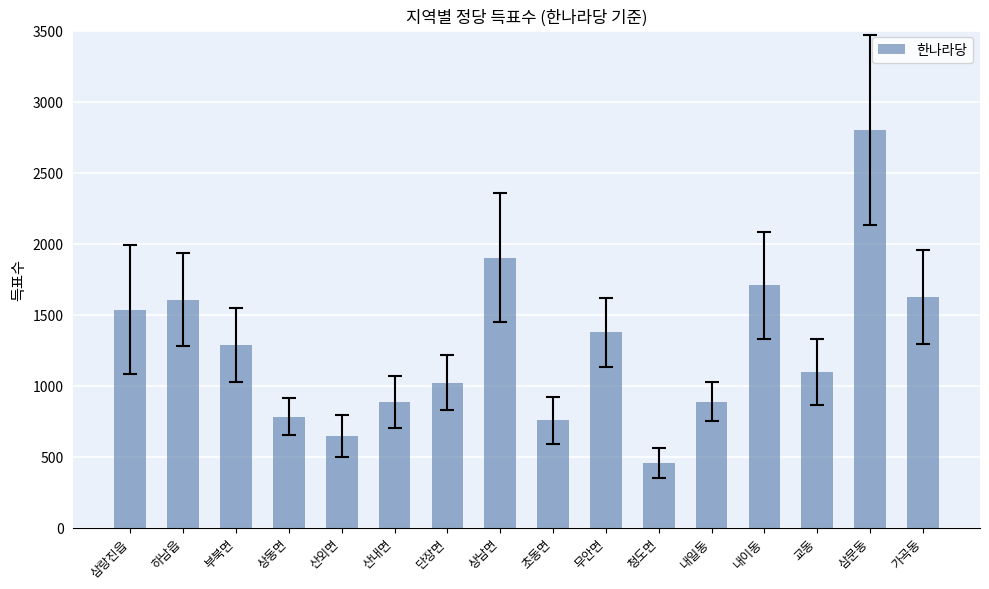

Read the value at 상남면, to the nearest 50.

1900